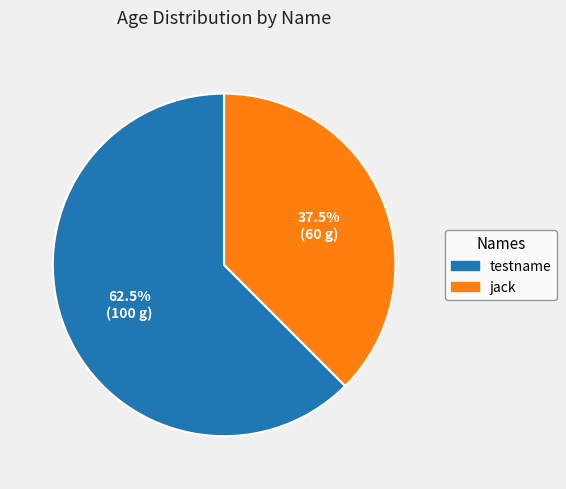

Which slice is the smallest?

jack